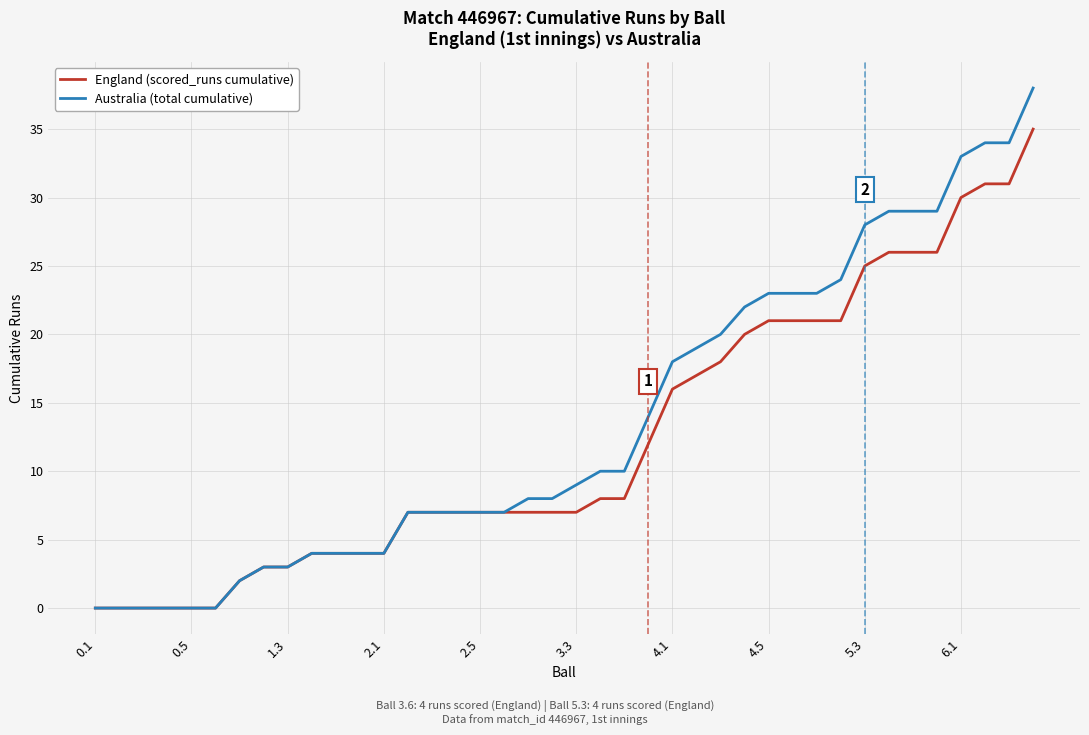

Which series has the largest range (max minus min)?

Australia (total cumulative)